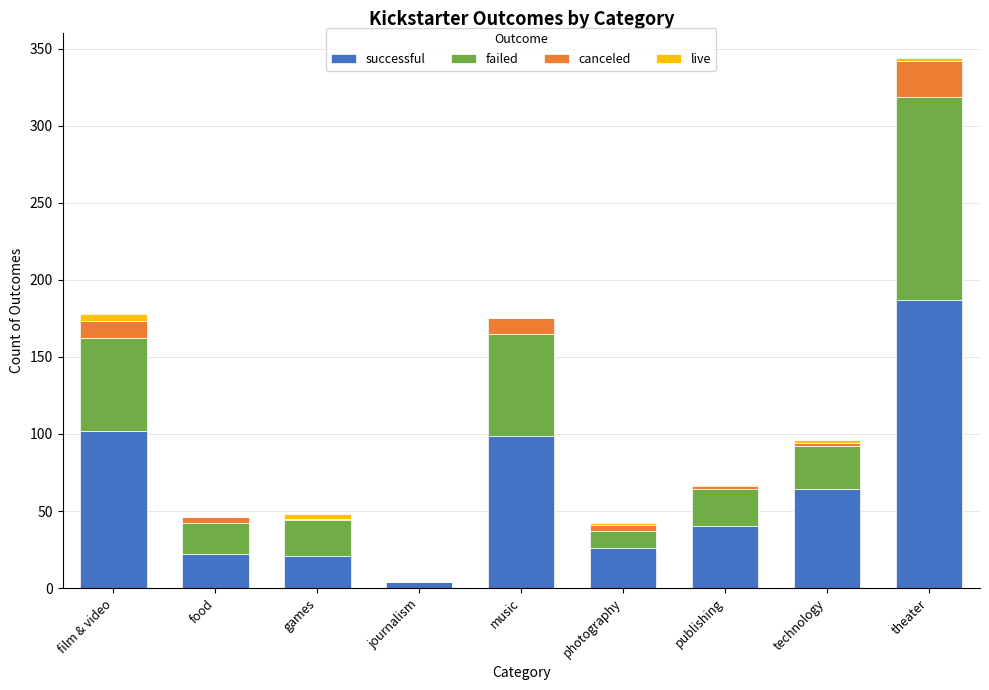

At which category is the sum across all series the highest?

theater